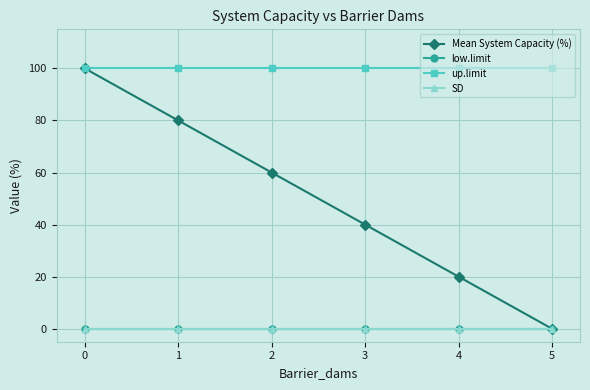

Is this an area chart (filled region under the line)?

No